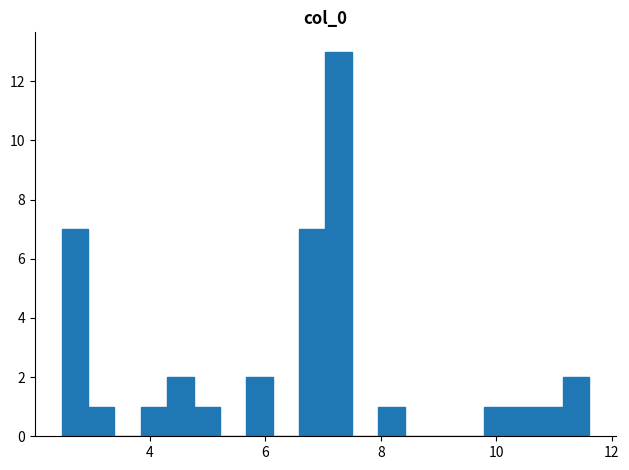

Read against the x-axis, roughly where is the centre of the tallest bar?

7.2